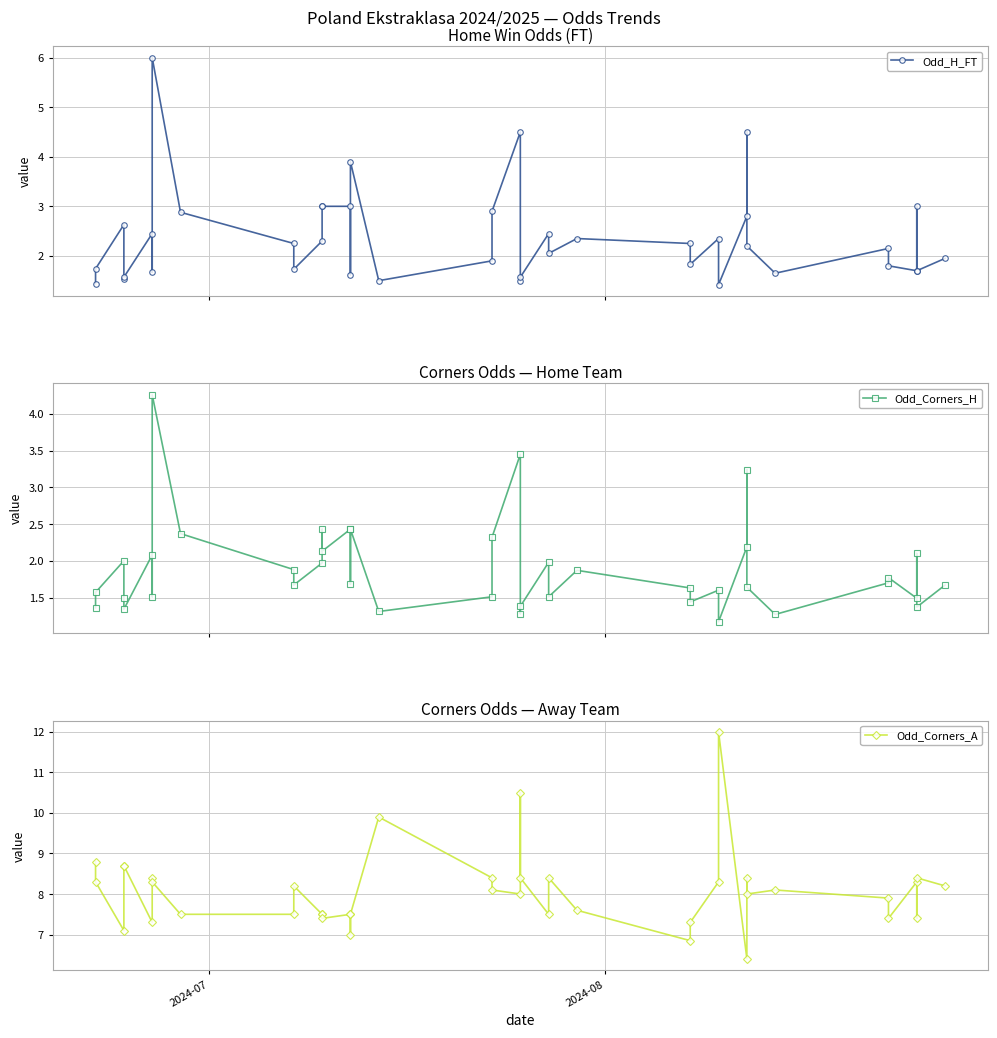

True or false: Odd_H_FT has more than 0 interior local peaks.

True